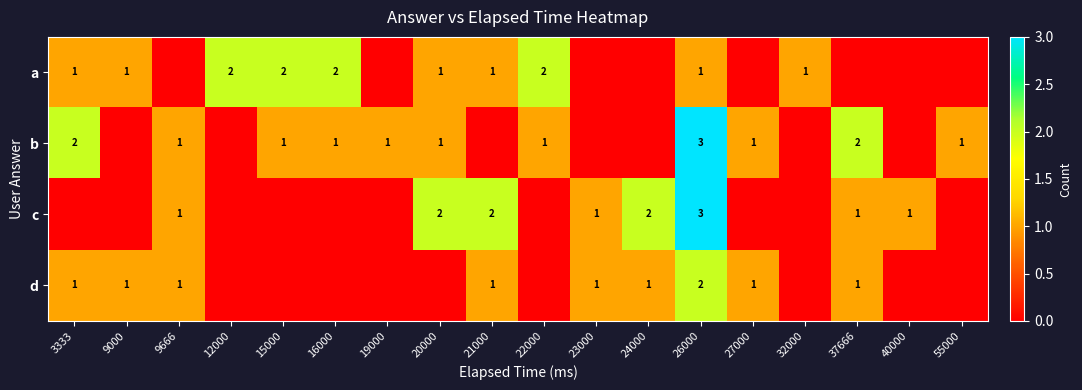

Is it true that c equals 2 at 21000?

True